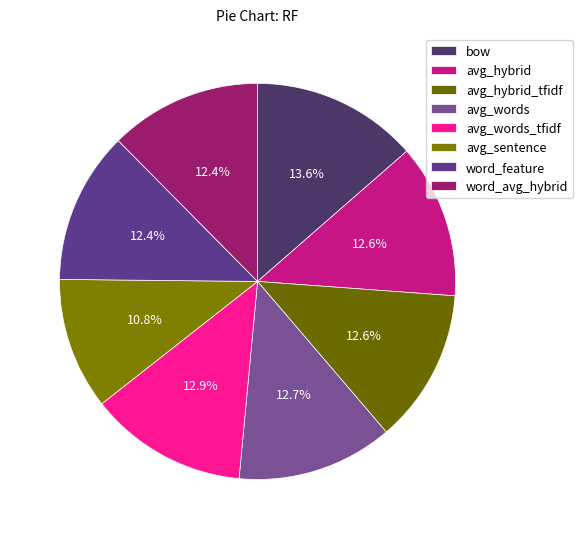

To the nearest percent, what is the average slice percentage?

12%